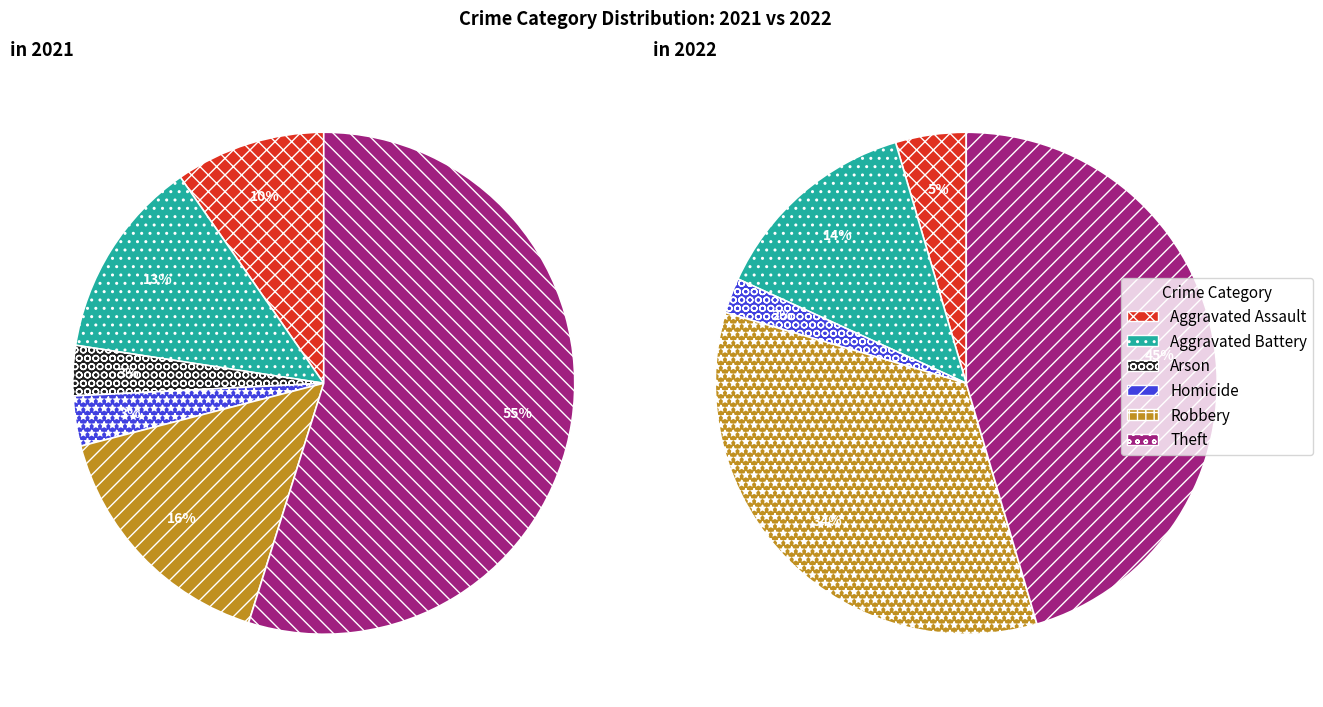

Is it true that values_2021 is 1% of the pie?

False